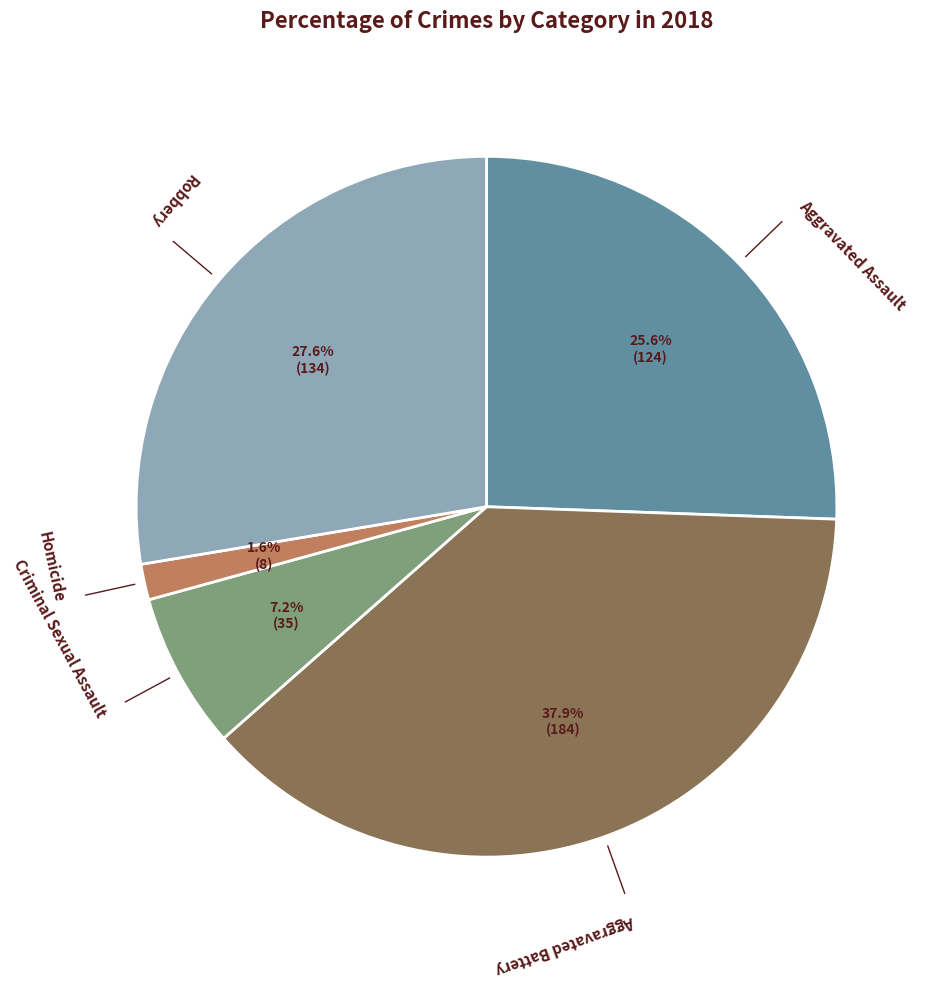

To the nearest percent, what is the difference between the largest and smallest slice percentages?

36%